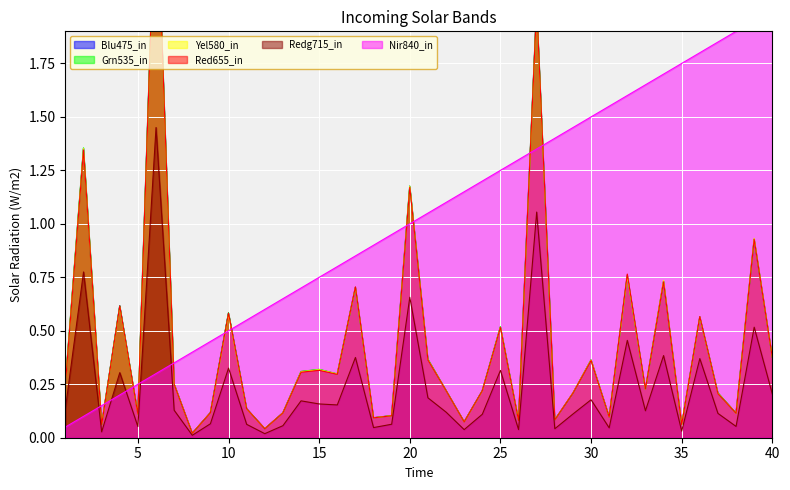

Which has a higher value, 12 or 10?

12